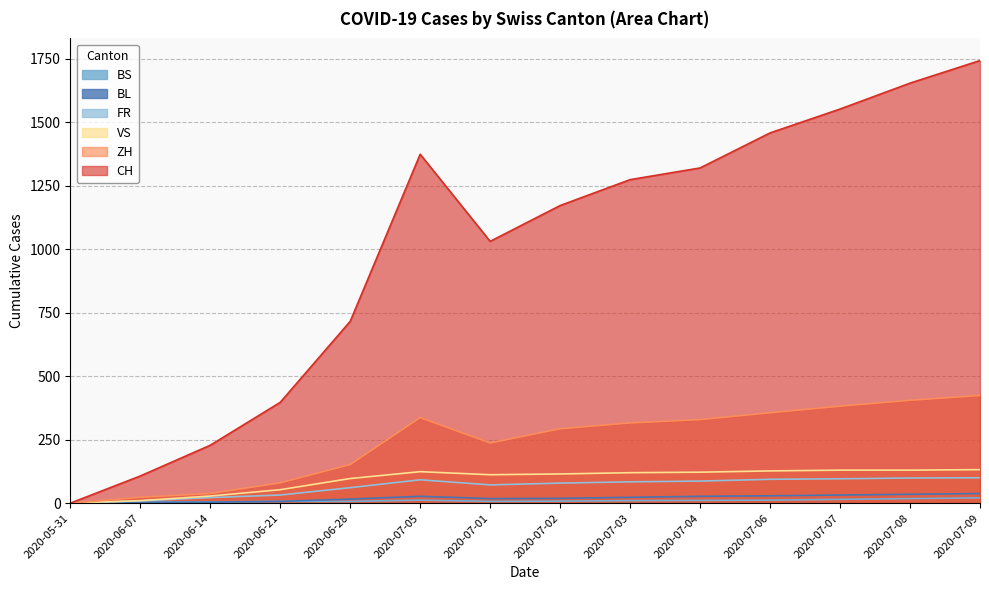

Is the value of FR at 2020-07-09 greater than the value of BL at 2020-07-05?

Yes